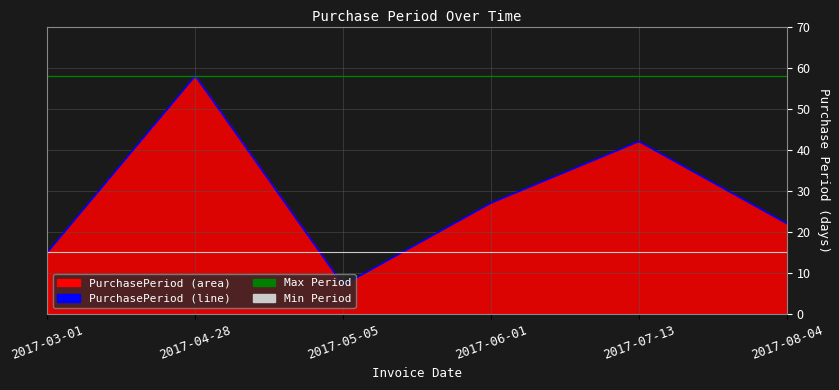

Which has a higher value, 2017-06-01 or 2017-04-28?

2017-04-28